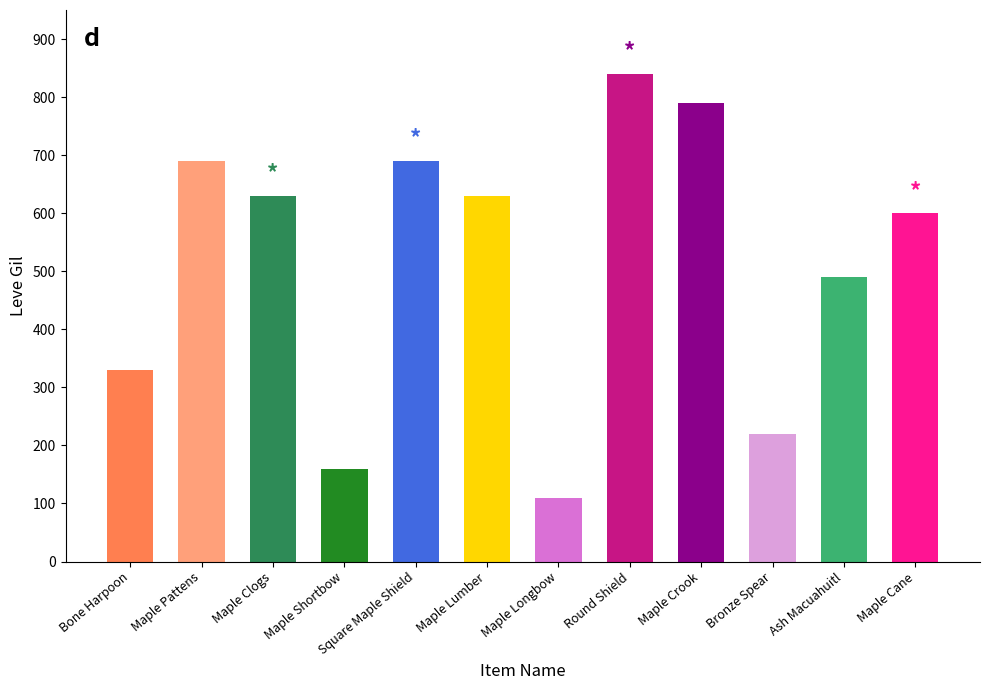

What position from the left is Square Maple Shield?

5